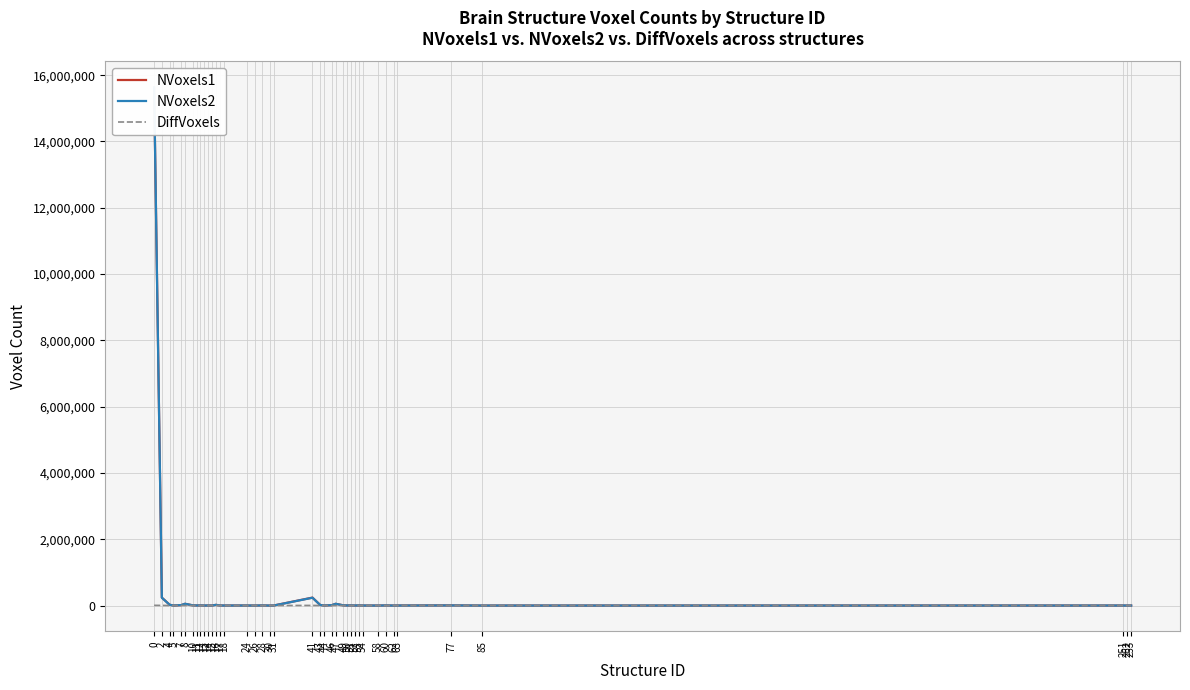

After their last crossing, which series has the higher values: NVoxels1 or NVoxels2?

NVoxels2